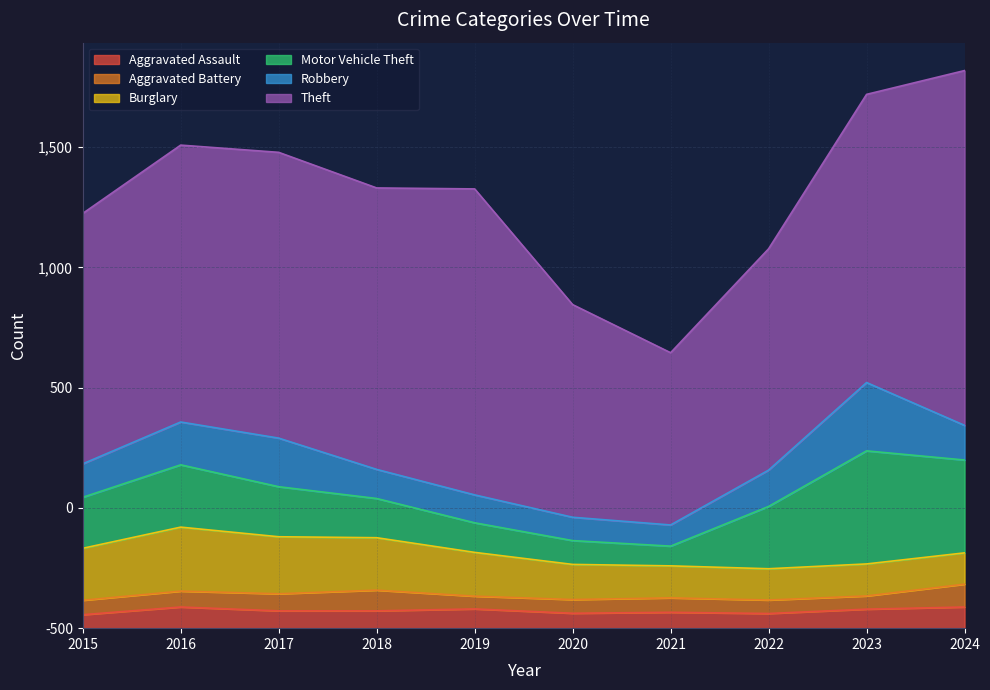

At 2023, list the series in order from smallest to largest.

Aggravated Battery, Aggravated Assault, Burglary, Robbery, Motor Vehicle Theft, Theft